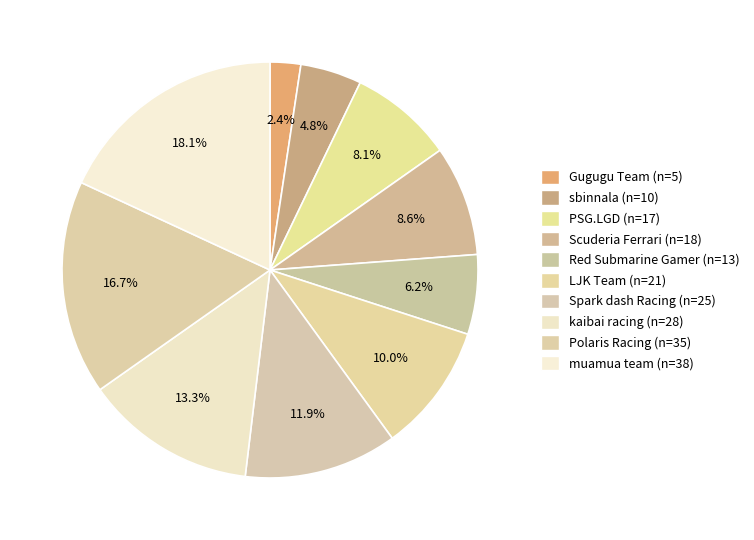

Is there a majority slice in this chart?

No